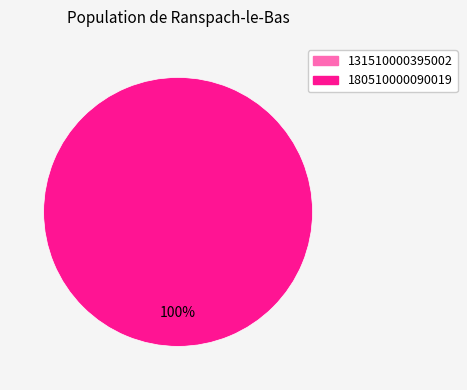

Is the sum of 180510000090019 and 131510000395002 greater than half?

Yes